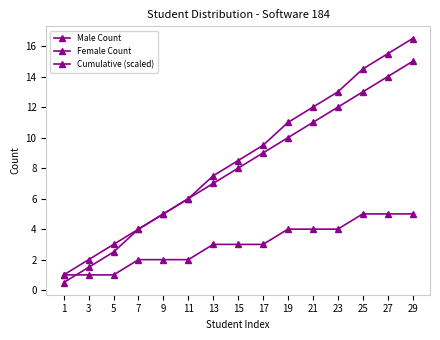

True or false: Female Count and Male Count intersect in this chart.

False